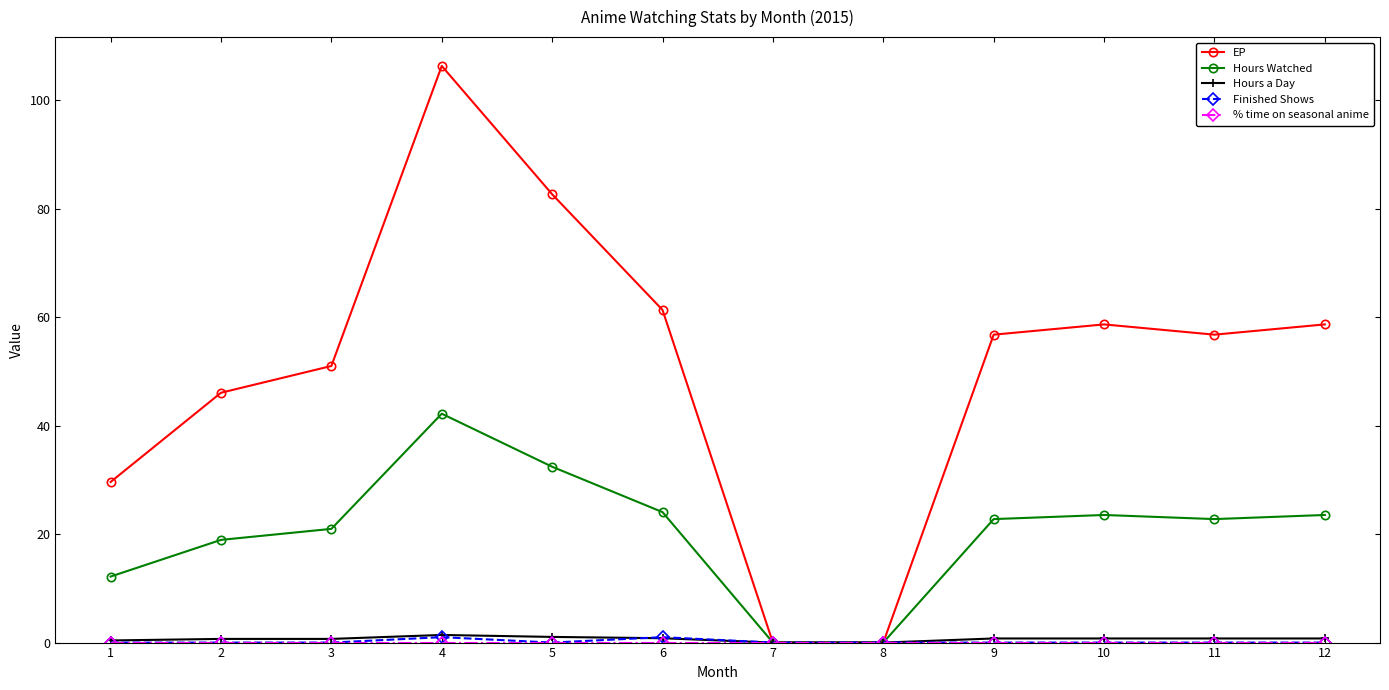

The value of EP at 10 is 84.1. True or false?

False